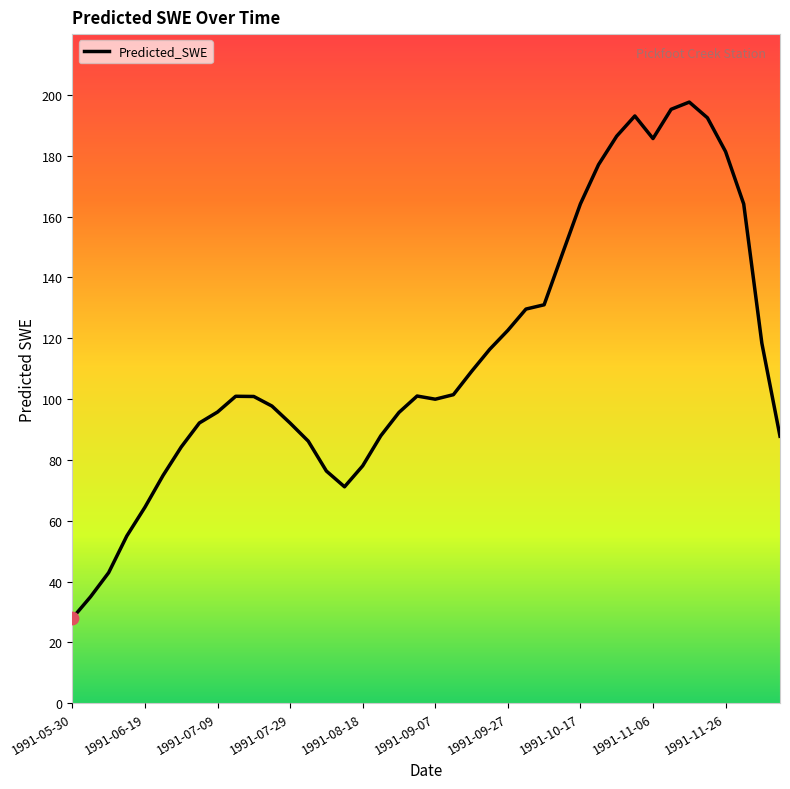

What is the greatest value displayed?

197.6